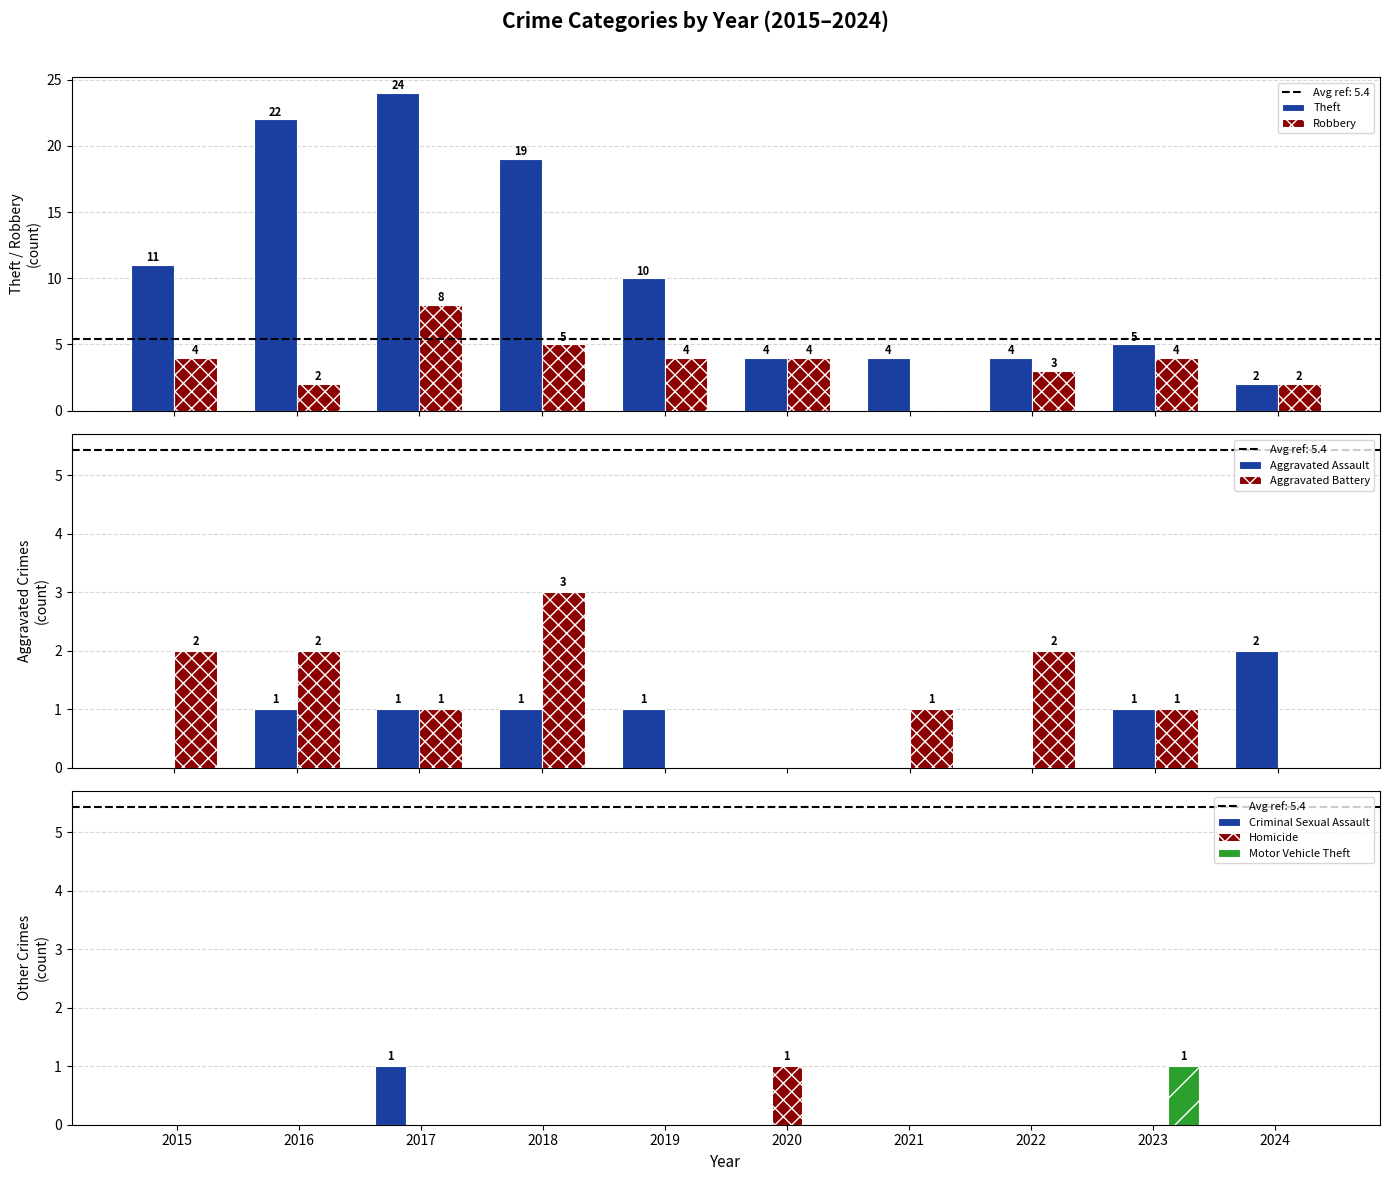

Where is Robbery nearest to the value 4?

2015